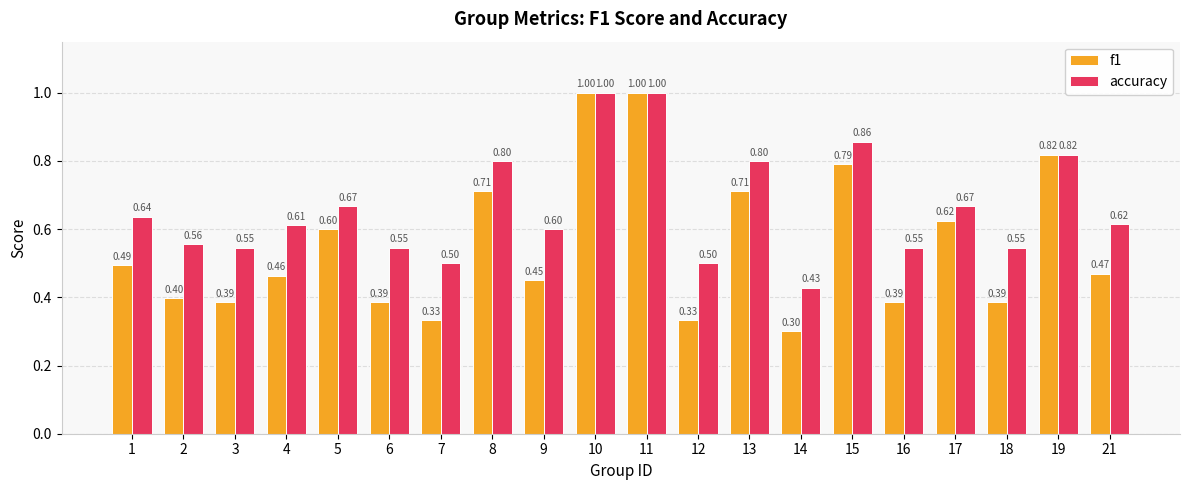

At 6, list the series in order from smallest to largest.

f1, accuracy